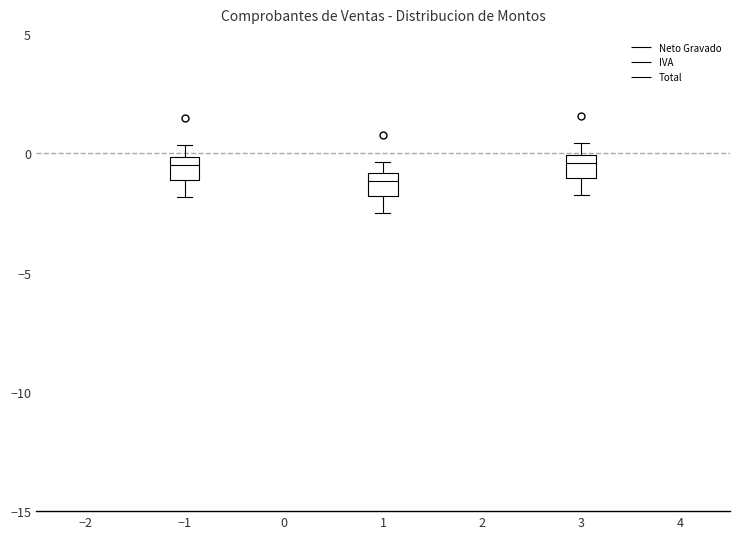

Reading left to right, read every box against the y-axis: the position of its median line, the range the box covers, and the ends of its whiskers. The values are not printed on the chart, so give them approximately, as read against the axis.

−1: median -0.5, box -1.0 to 0.0, whiskers -2.0 to 0.5
1: median -1.0 (inside the box), box -2.0 to -1.0, whiskers -2.5 to -0.5
3: median -0.5, box -1.0 to 0.0, whiskers -2.0 to 0.5